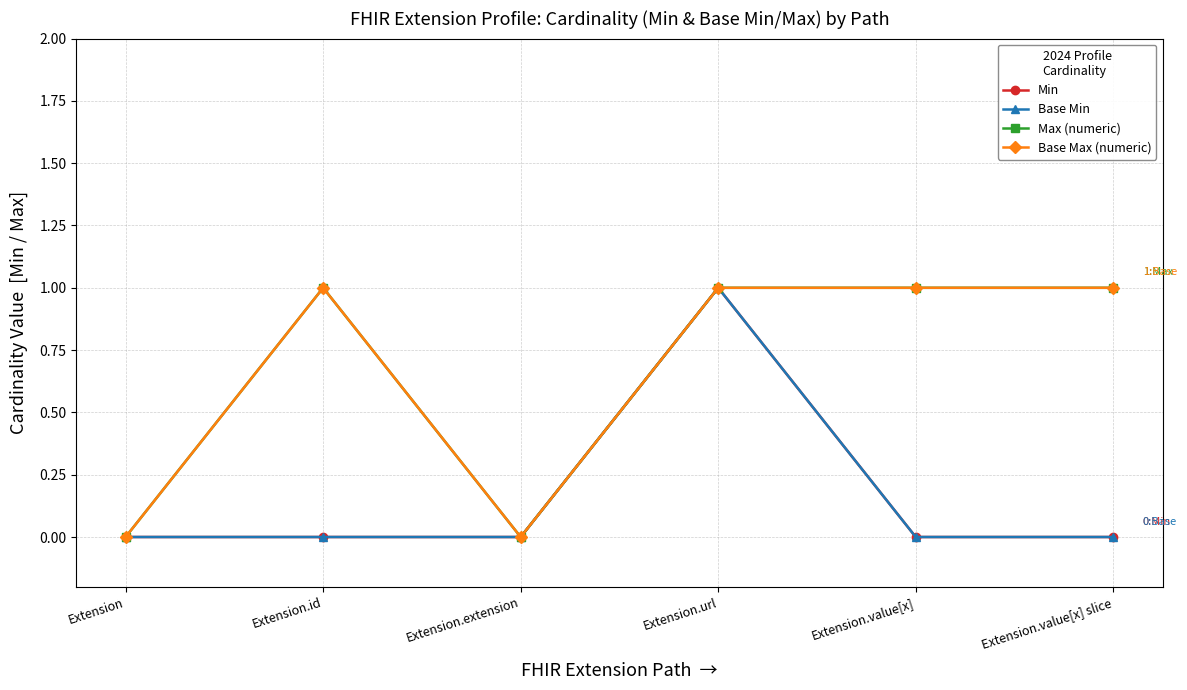

True or false: Base Min has more than 1 points higher than both neighbors.

False